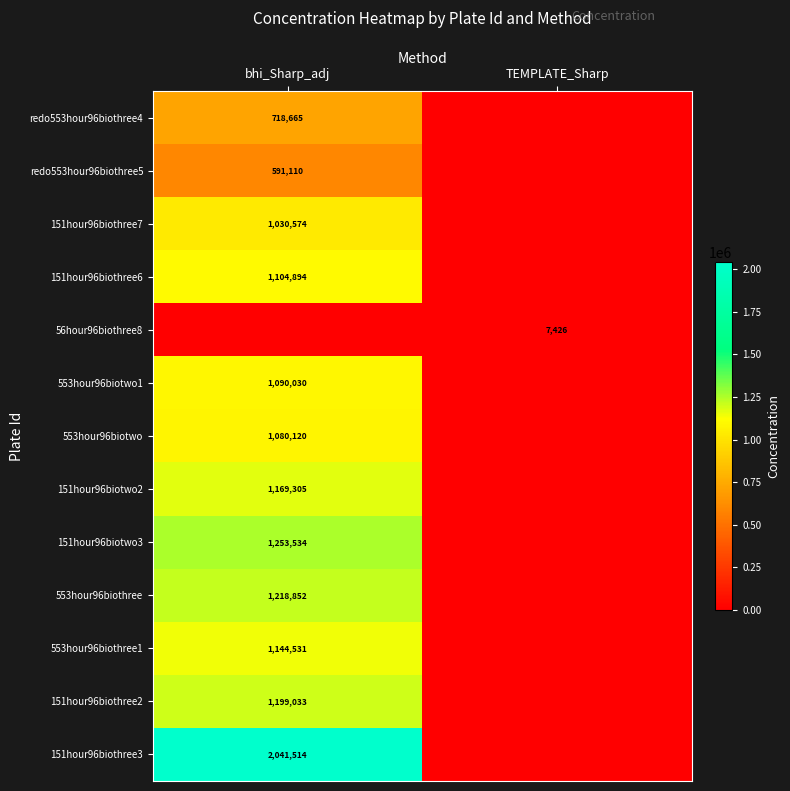

At which category is the sum across all series the highest?

bhi_Sharp_adj